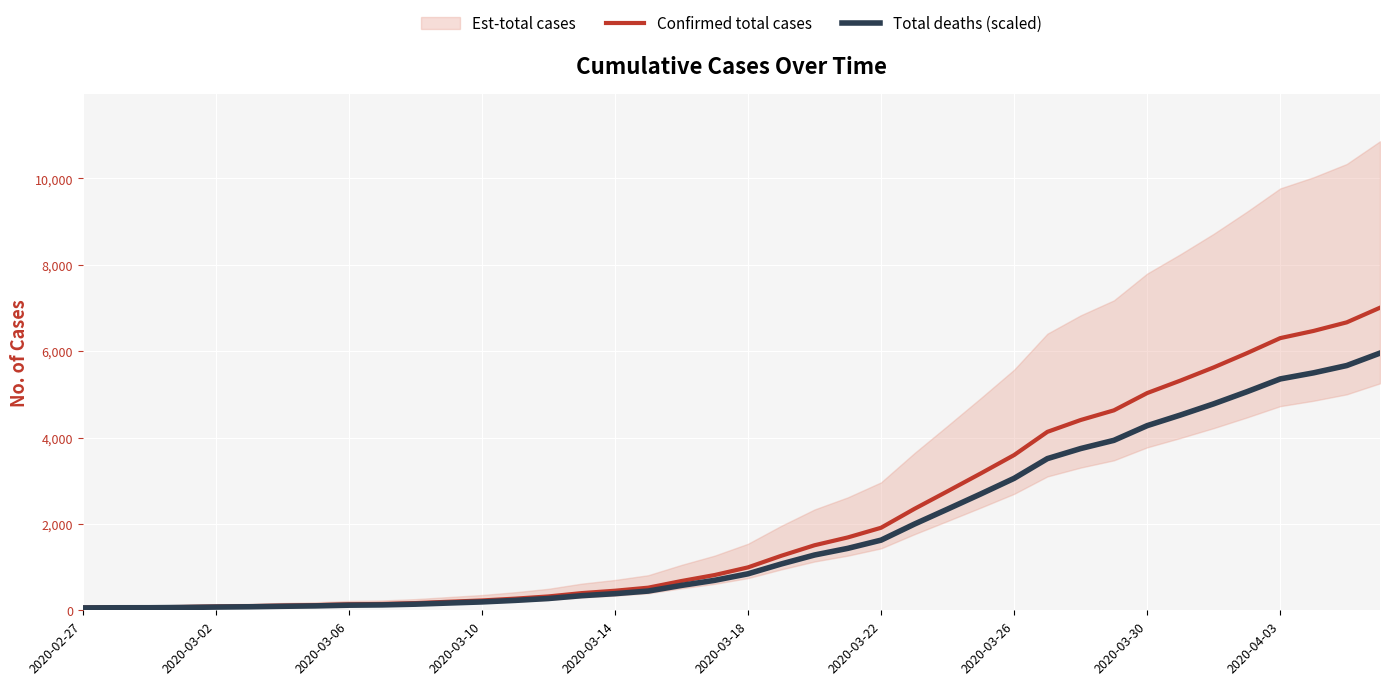

Reading left to right, list all the values displayed in this chart.

Confirmed total cases: 65.0	69.0	70.0	77.0	88.0	96.0	109.0	120.0	139.0	147.0	167.0	198.0	228.0	270.0	321.0	398.0	453.0	524.0	678.0	817.0	994.0	1262.0	1506.0	1687.0	1911.0	2347.0	2756.0	3170.0	3594.0	4131.0	4405.0	4629.0	5029.0	5318.0	5623.0	5953.0	6301.0	6467.0	6666.0	7005.0
Total deaths (scaled): 55.2	58.6	59.5	65.5	74.8	81.6	92.6	102.0	118.1	125.0	141.9	168.3	193.8	229.5	272.8	338.3	385.1	445.4	576.3	694.4	844.9	1072.7	1280.1	1434.0	1624.3	1995.0	2342.6	2694.5	3054.9	3511.3	3744.2	3934.7	4274.6	4520.3	4779.6	5060.1	5355.8	5496.9	5666.1	5954.2